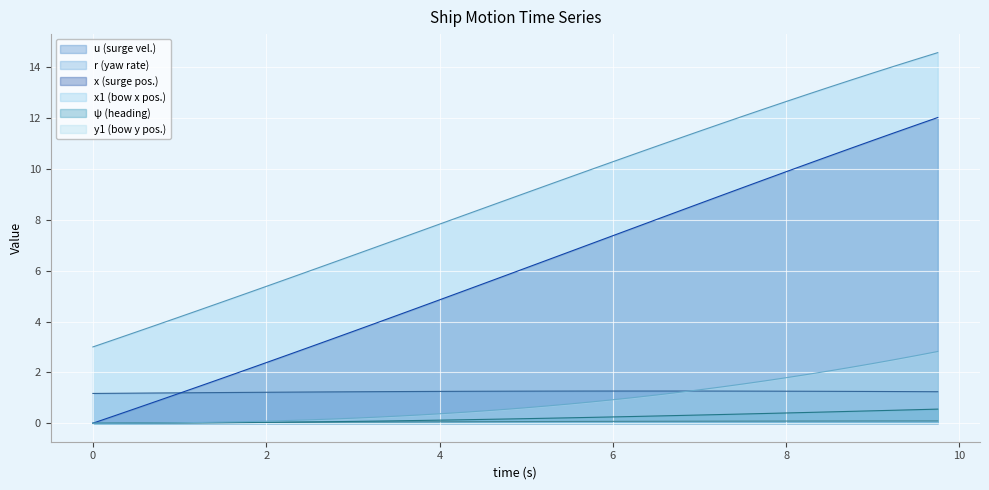

What is the label of the 21st point from the left?

5.0